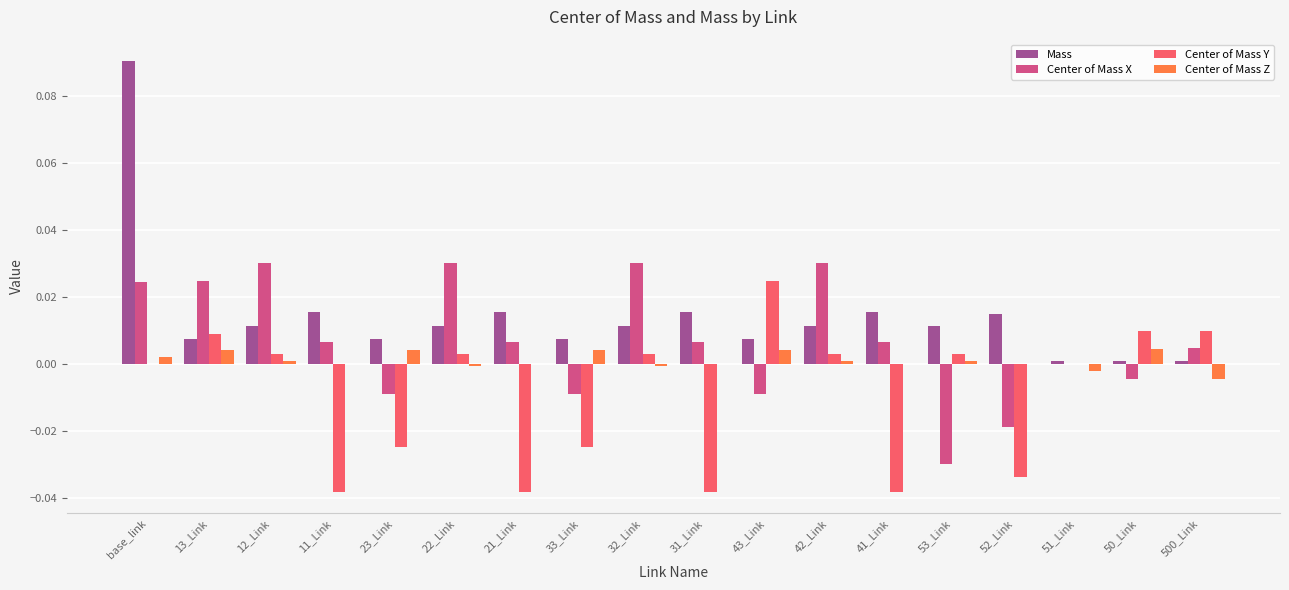

What are all the series names shown in the legend?

Mass, Center of Mass X, Center of Mass Y, Center of Mass Z